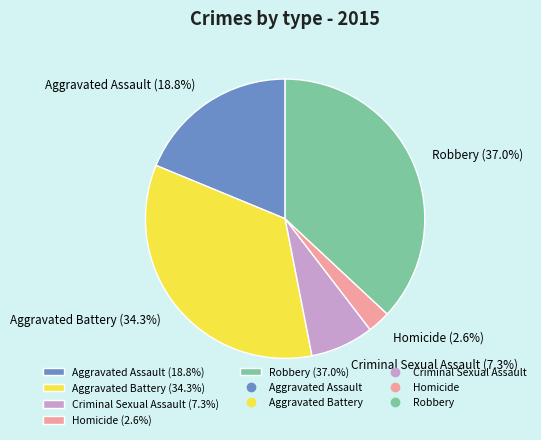

Count the number of slices in the pie.

5